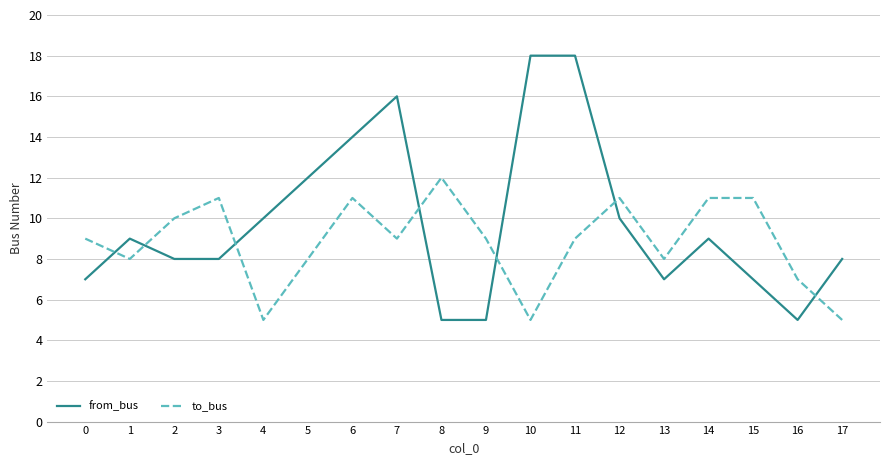

Which series ends up on top after the final intersection of to_bus and from_bus?

from_bus